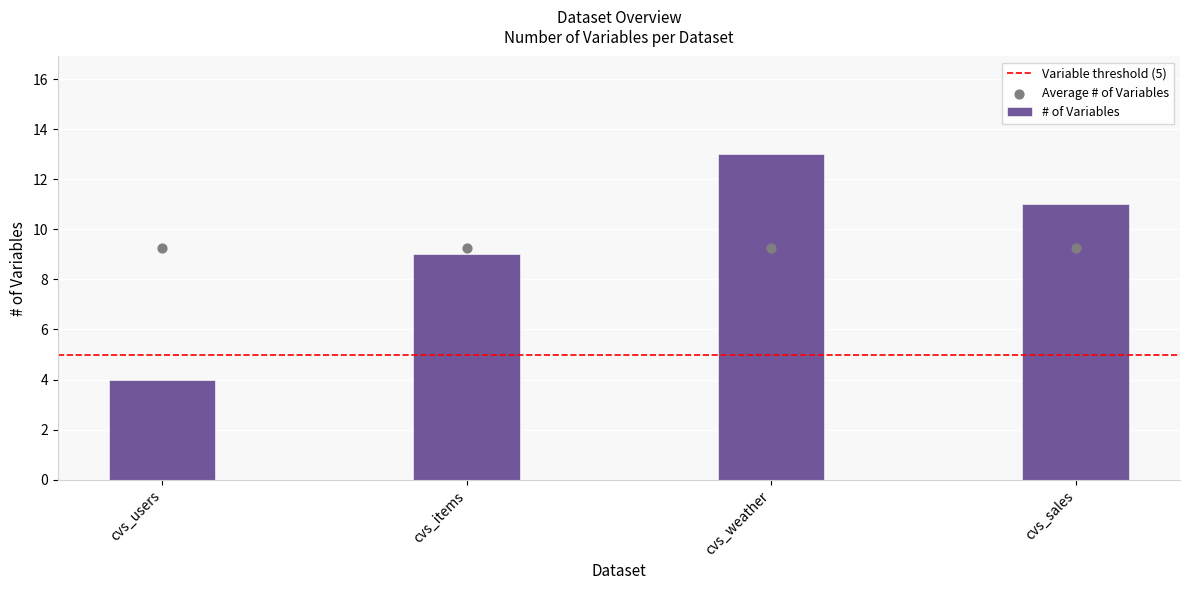

Between cvs_users and cvs_sales, which is larger?

cvs_sales